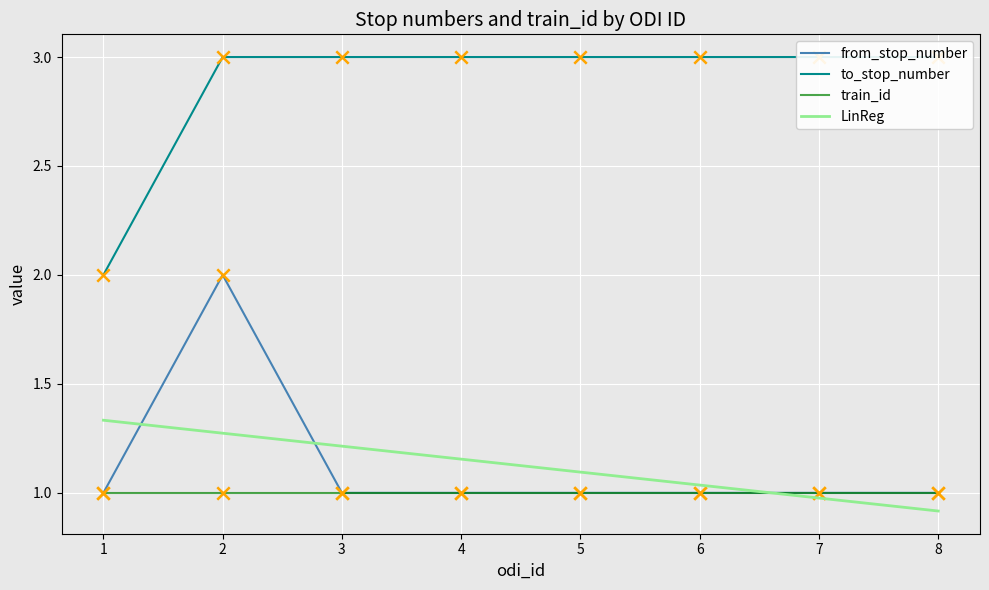

Which series reaches the minimum Y coordinate?

LinReg